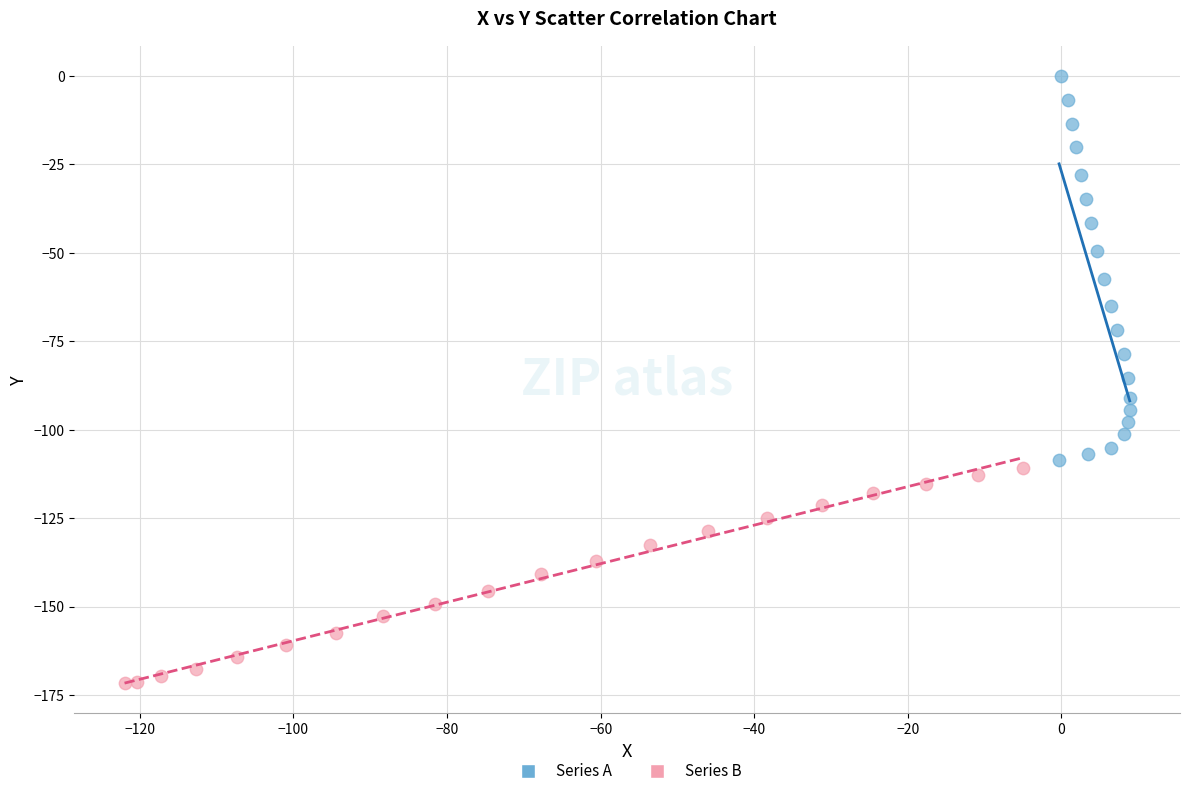

Which series contains the highest Y value?

Series A